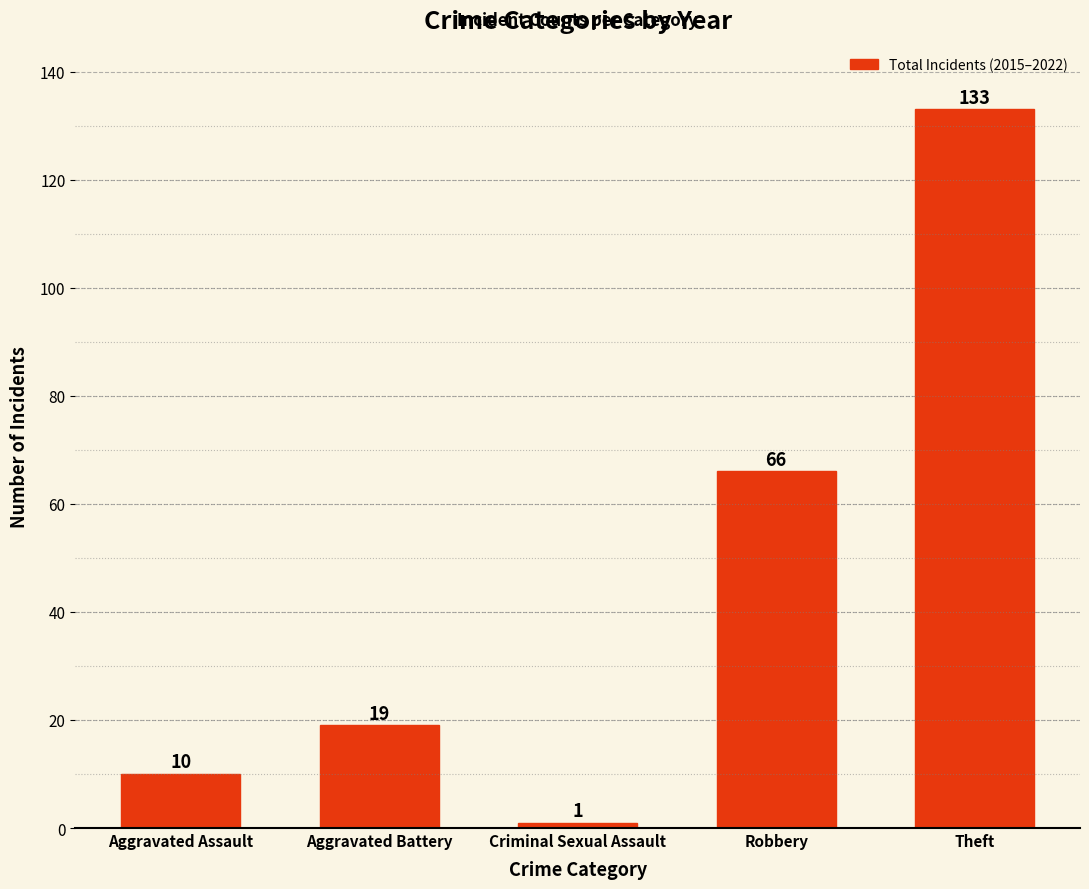

Reading right to left, what are all the values shown in this chart?

133	66	1	19	10